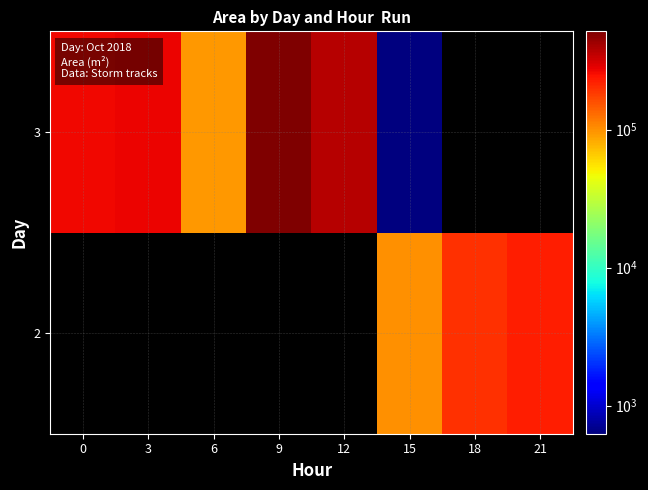

Rank the series by their maximum value, from highest to lowest.

3, 2